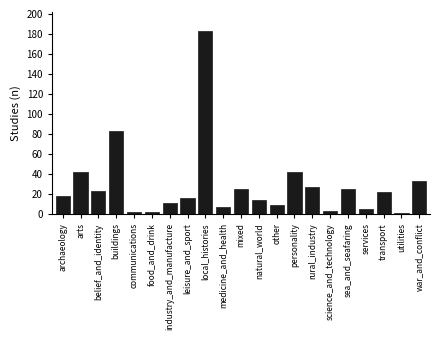

Reading left to right, transcribe all the data shown in this chart.

18	42	23	83	2	2	11	16	183	7	25	14	9	42	27	3	25	5	22	1	33